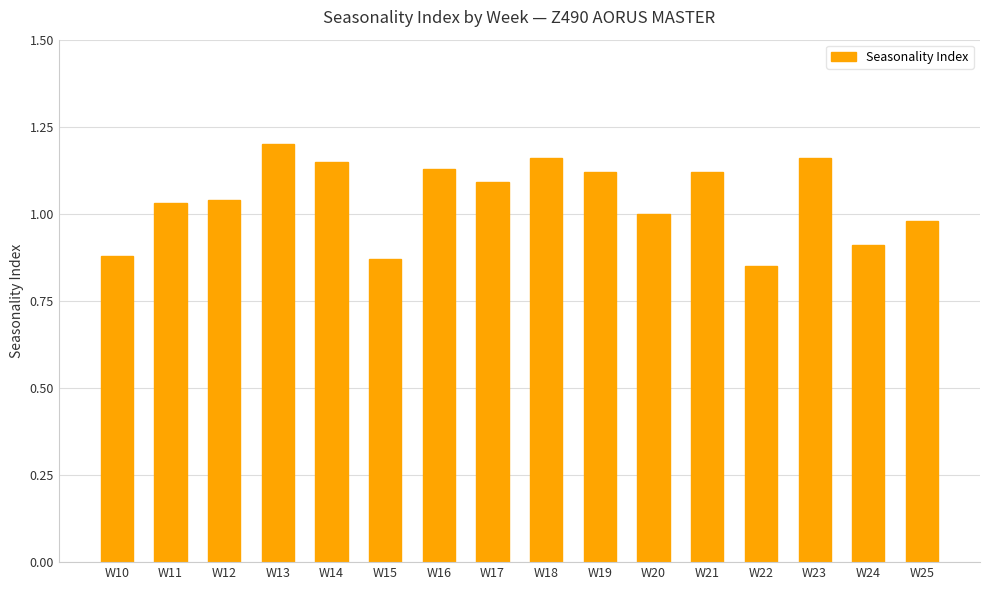

Which label corresponds to the smallest value in the chart?

W22